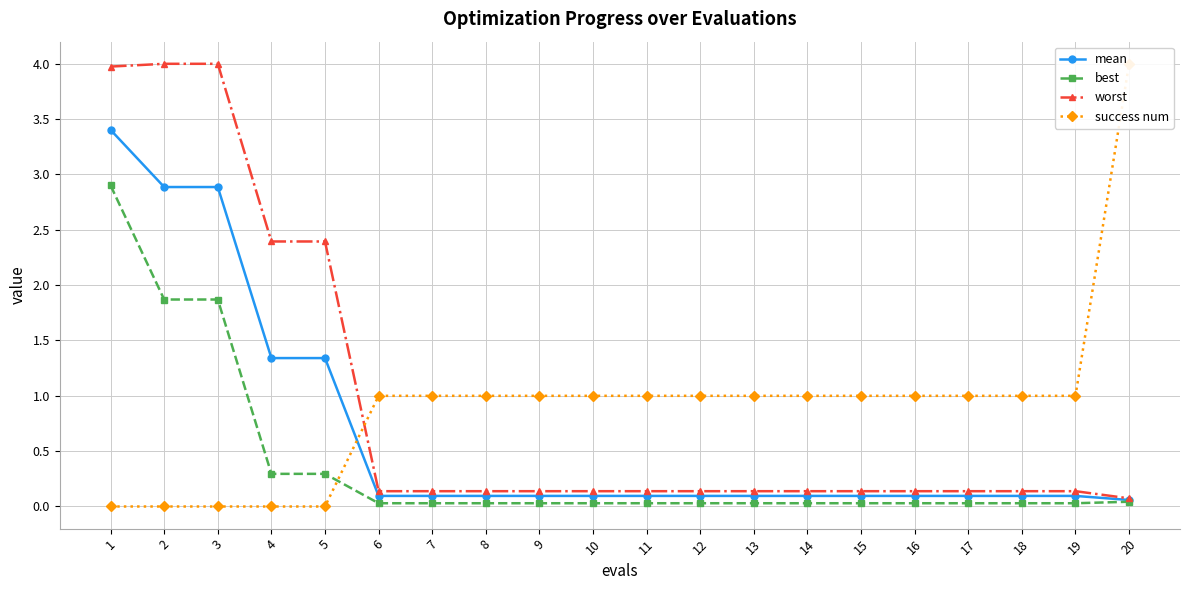

Reading right to left, extract all data points from this chart.

mean: 0.1	0.1	0.1	0.1	0.1	0.1	0.1	0.1	0.1	0.1	0.1	0.1	0.1	0.1	0.1	1.3	1.3	2.9	2.9	3.4
best: 0.0	0.0	0.0	0.0	0.0	0.0	0.0	0.0	0.0	0.0	0.0	0.0	0.0	0.0	0.0	0.3	0.3	1.9	1.9	2.9
worst: 0.1	0.1	0.1	0.1	0.1	0.1	0.1	0.1	0.1	0.1	0.1	0.1	0.1	0.1	0.1	2.4	2.4	4.0	4.0	4.0
success num: 4.0	1.0	1.0	1.0	1.0	1.0	1.0	1.0	1.0	1.0	1.0	1.0	1.0	1.0	1.0	0.0	0.0	0.0	0.0	0.0